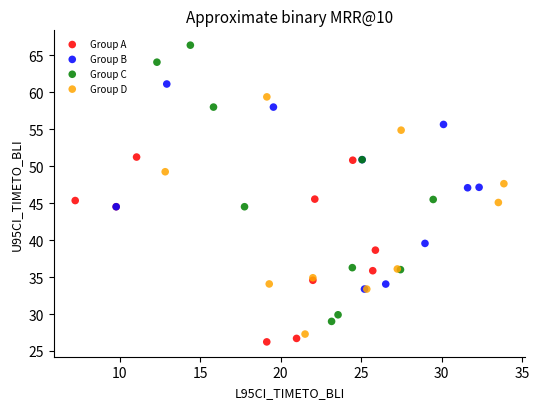

Which series reaches the minimum Y coordinate?

Group A